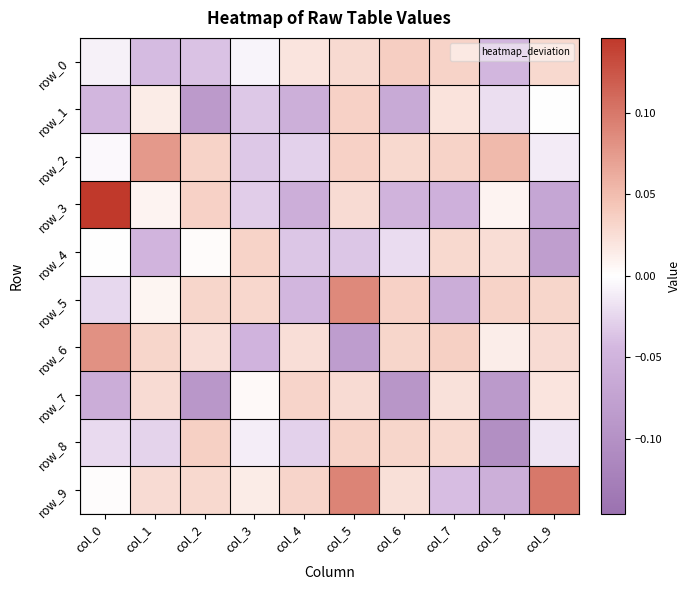

What is the difference between the maximum and minimum values in the row_5 series?

0.1